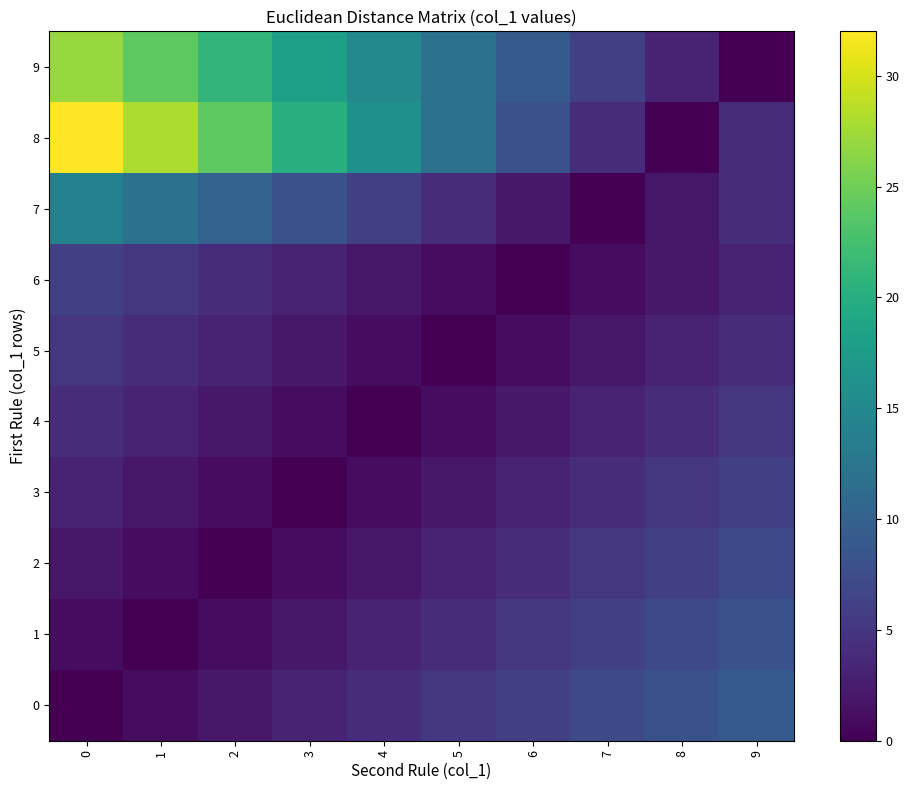

Which series has the largest total across all categories?

8